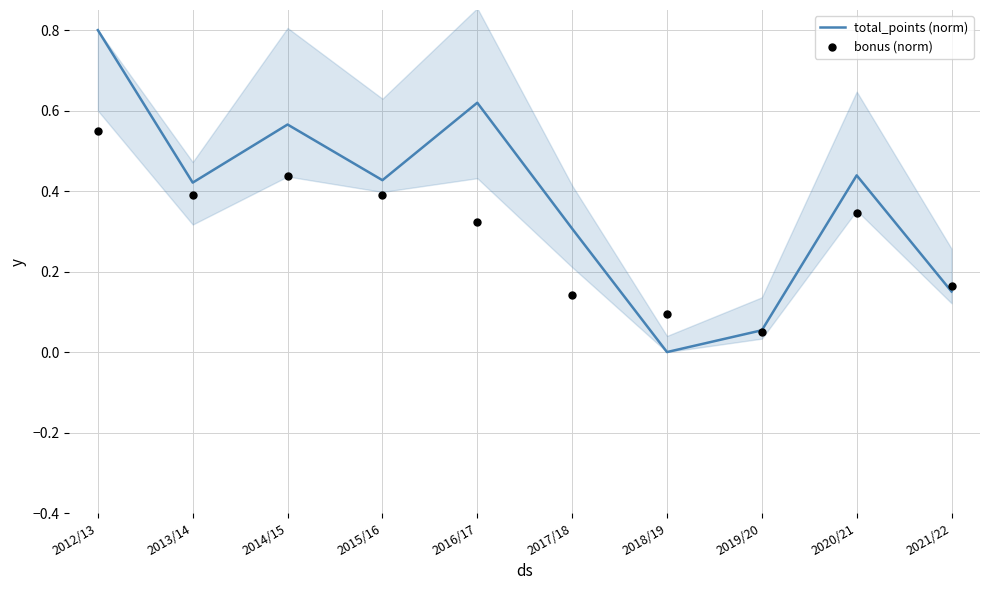

At which category is the sum across all series the highest?

2012/13